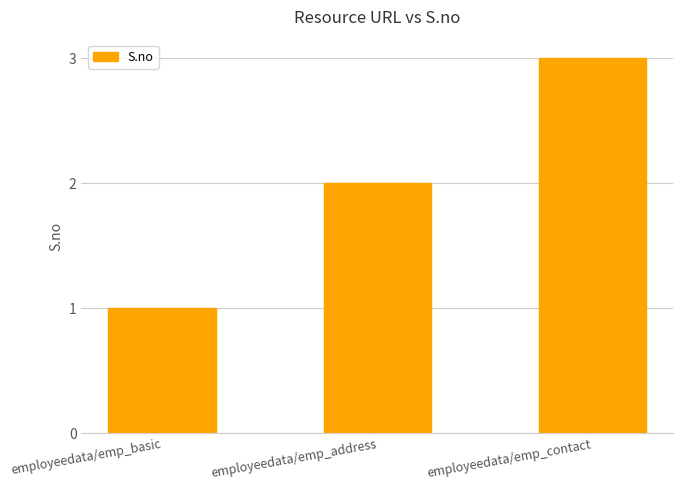

Reading left to right, transcribe all the data shown in this chart.

employeedata/emp_basic=1	employeedata/emp_address=2	employeedata/emp_contact=3